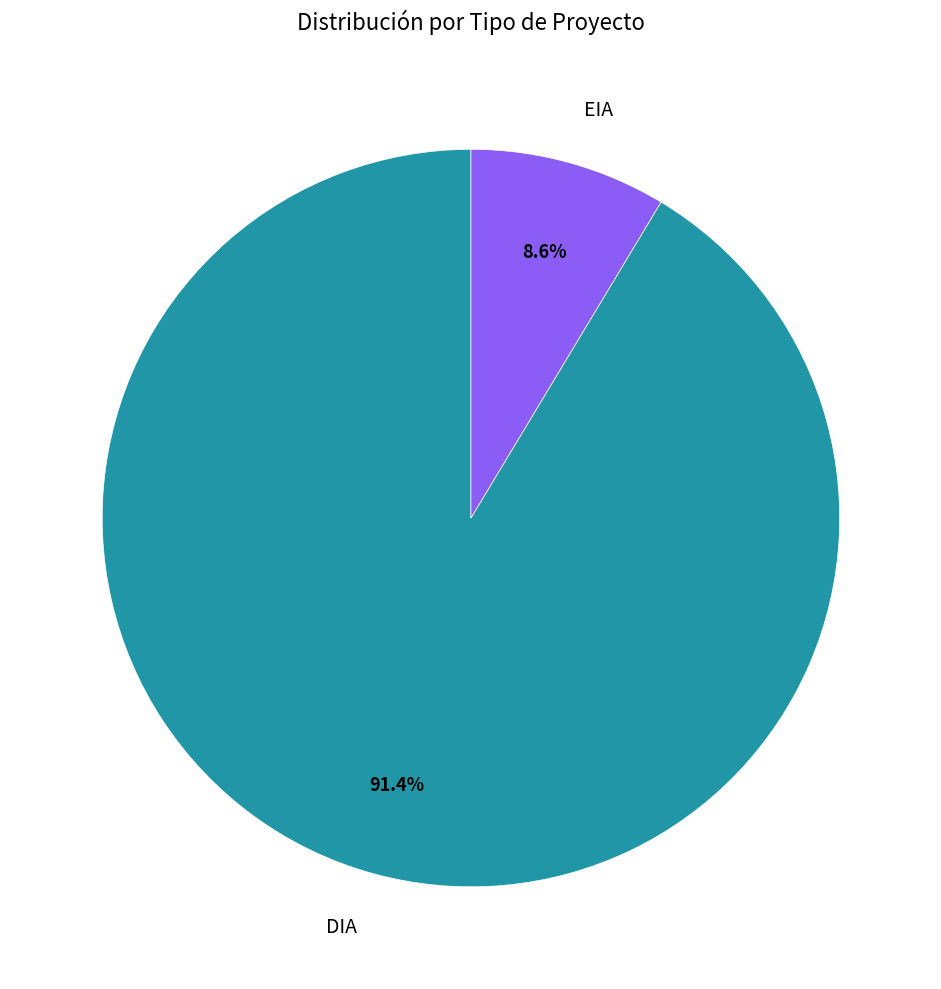

The EIA slice represents 1% of the pie. True or false?

False